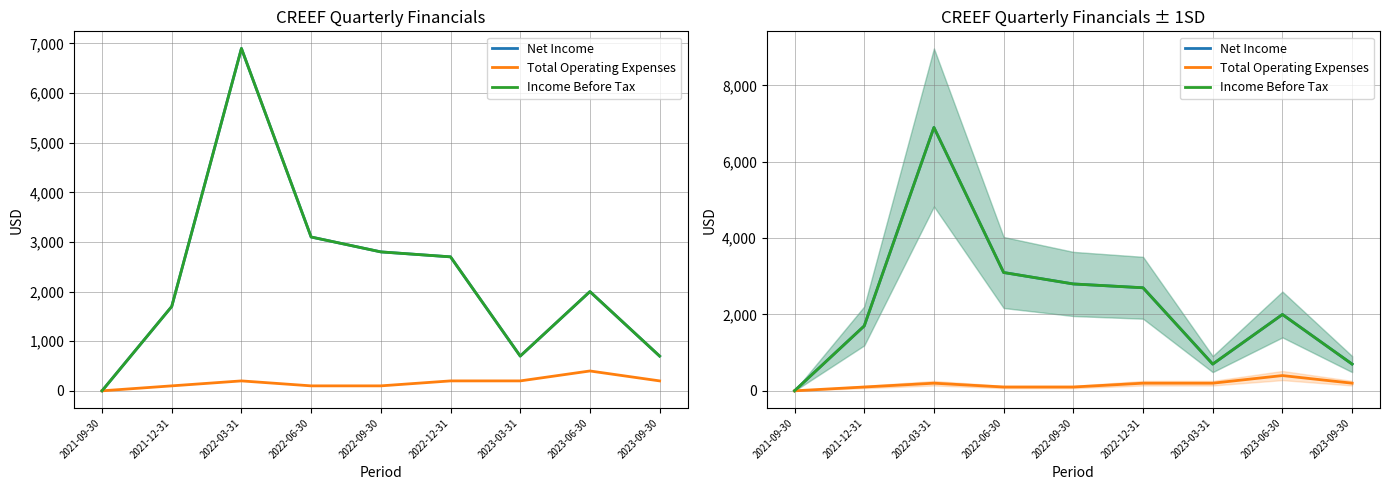

What is the value of the Income Before Tax point at the 2nd from the left?

1700